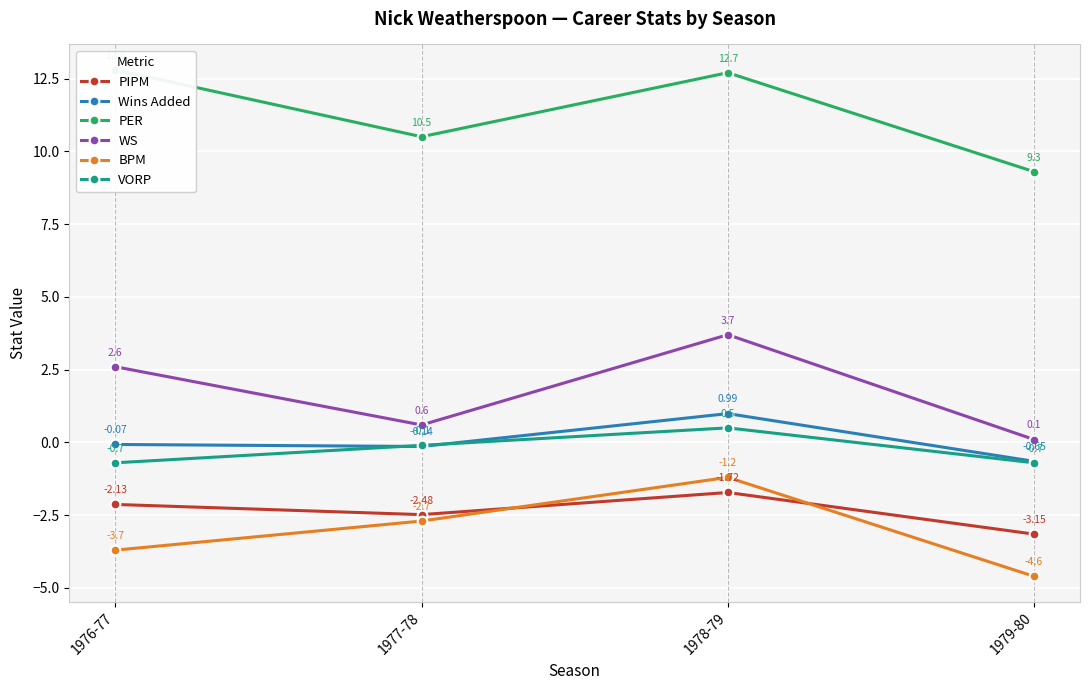

Reading left to right, list all the values displayed in this chart.

PIPM: -2.1	-2.5	-1.7	-3.1
Wins Added: -0.1	-0.1	1.0	-0.7
PER: 12.8	10.5	12.7	9.3
WS: 2.6	0.6	3.7	0.1
BPM: -3.7	-2.7	-1.2	-4.6
VORP: -0.7	-0.1	0.5	-0.7